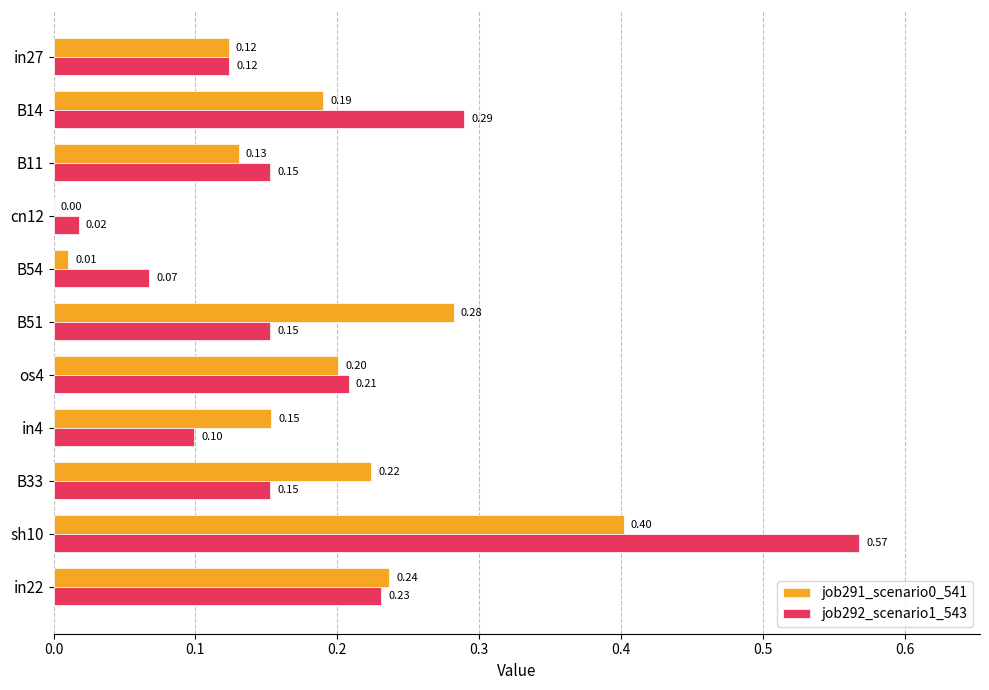

What is the sum of all job292_scenario1_543 values?

2.1